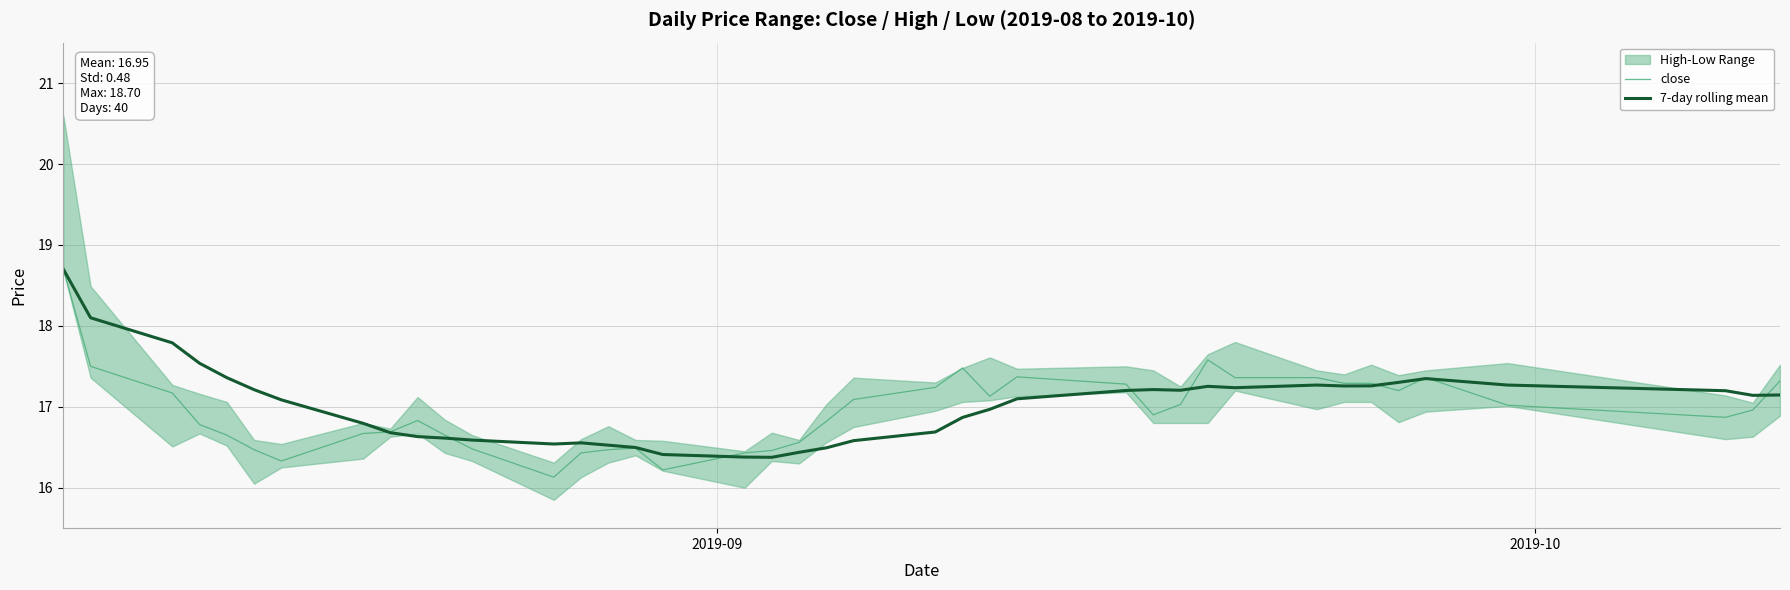

What is the lowest value of the close series?

16.1